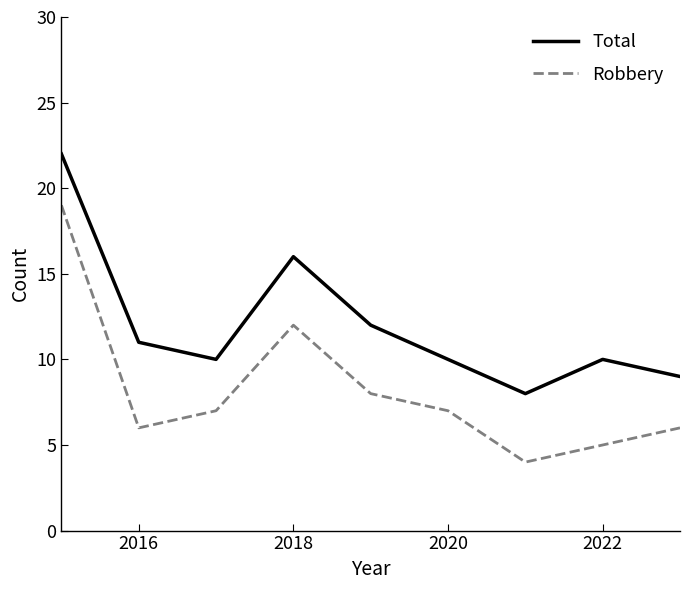

Which series has the largest range (max minus min)?

Robbery